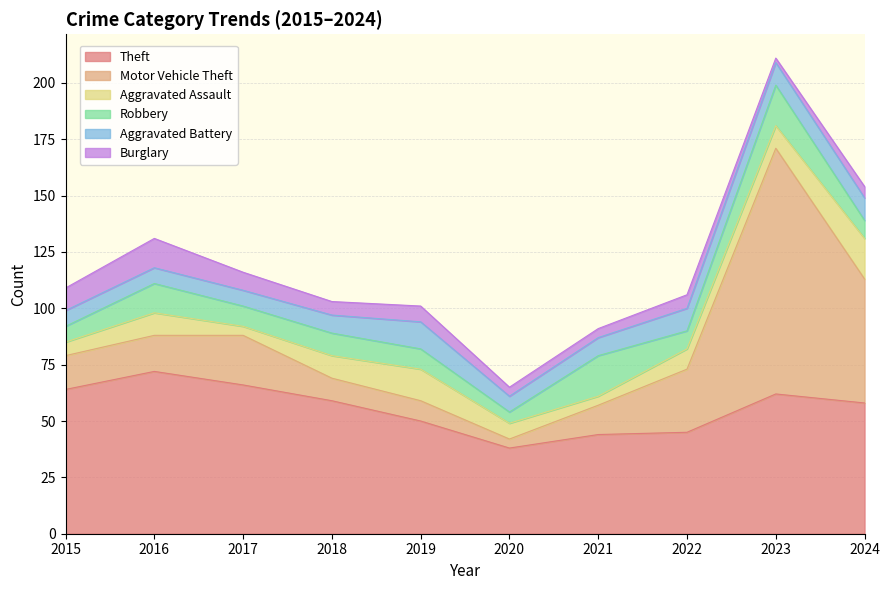

True or false: Aggravated Battery has a value of 19 at 2019.

False